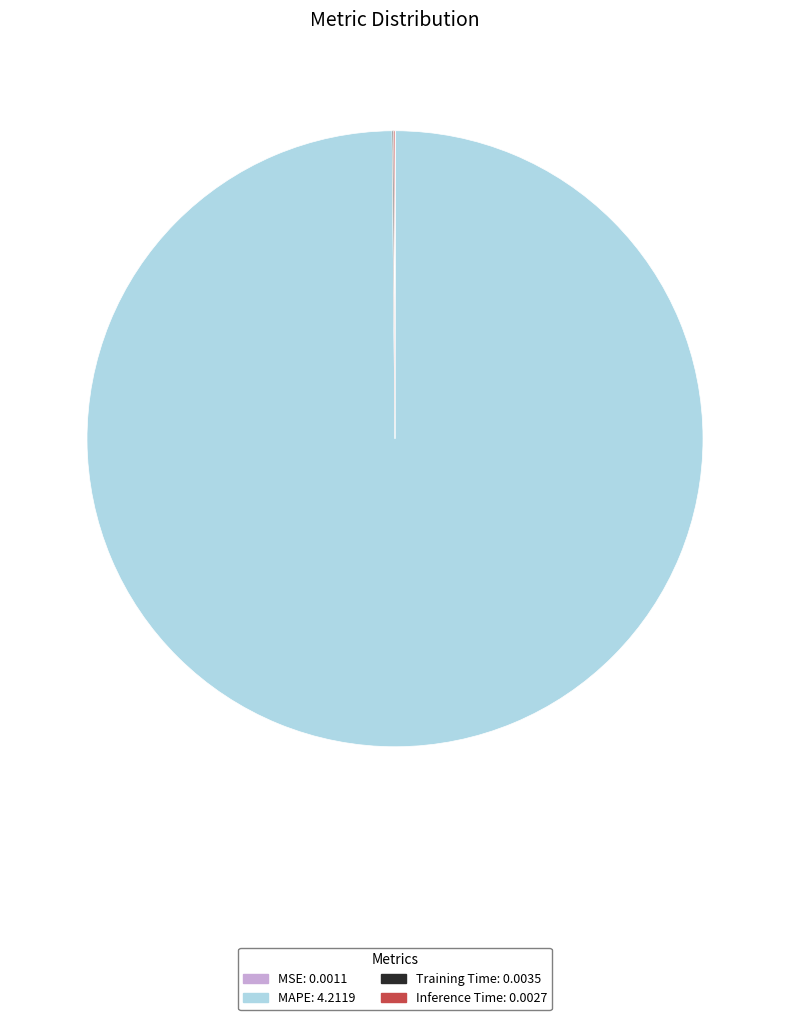

What is the majority slice?

MAPE